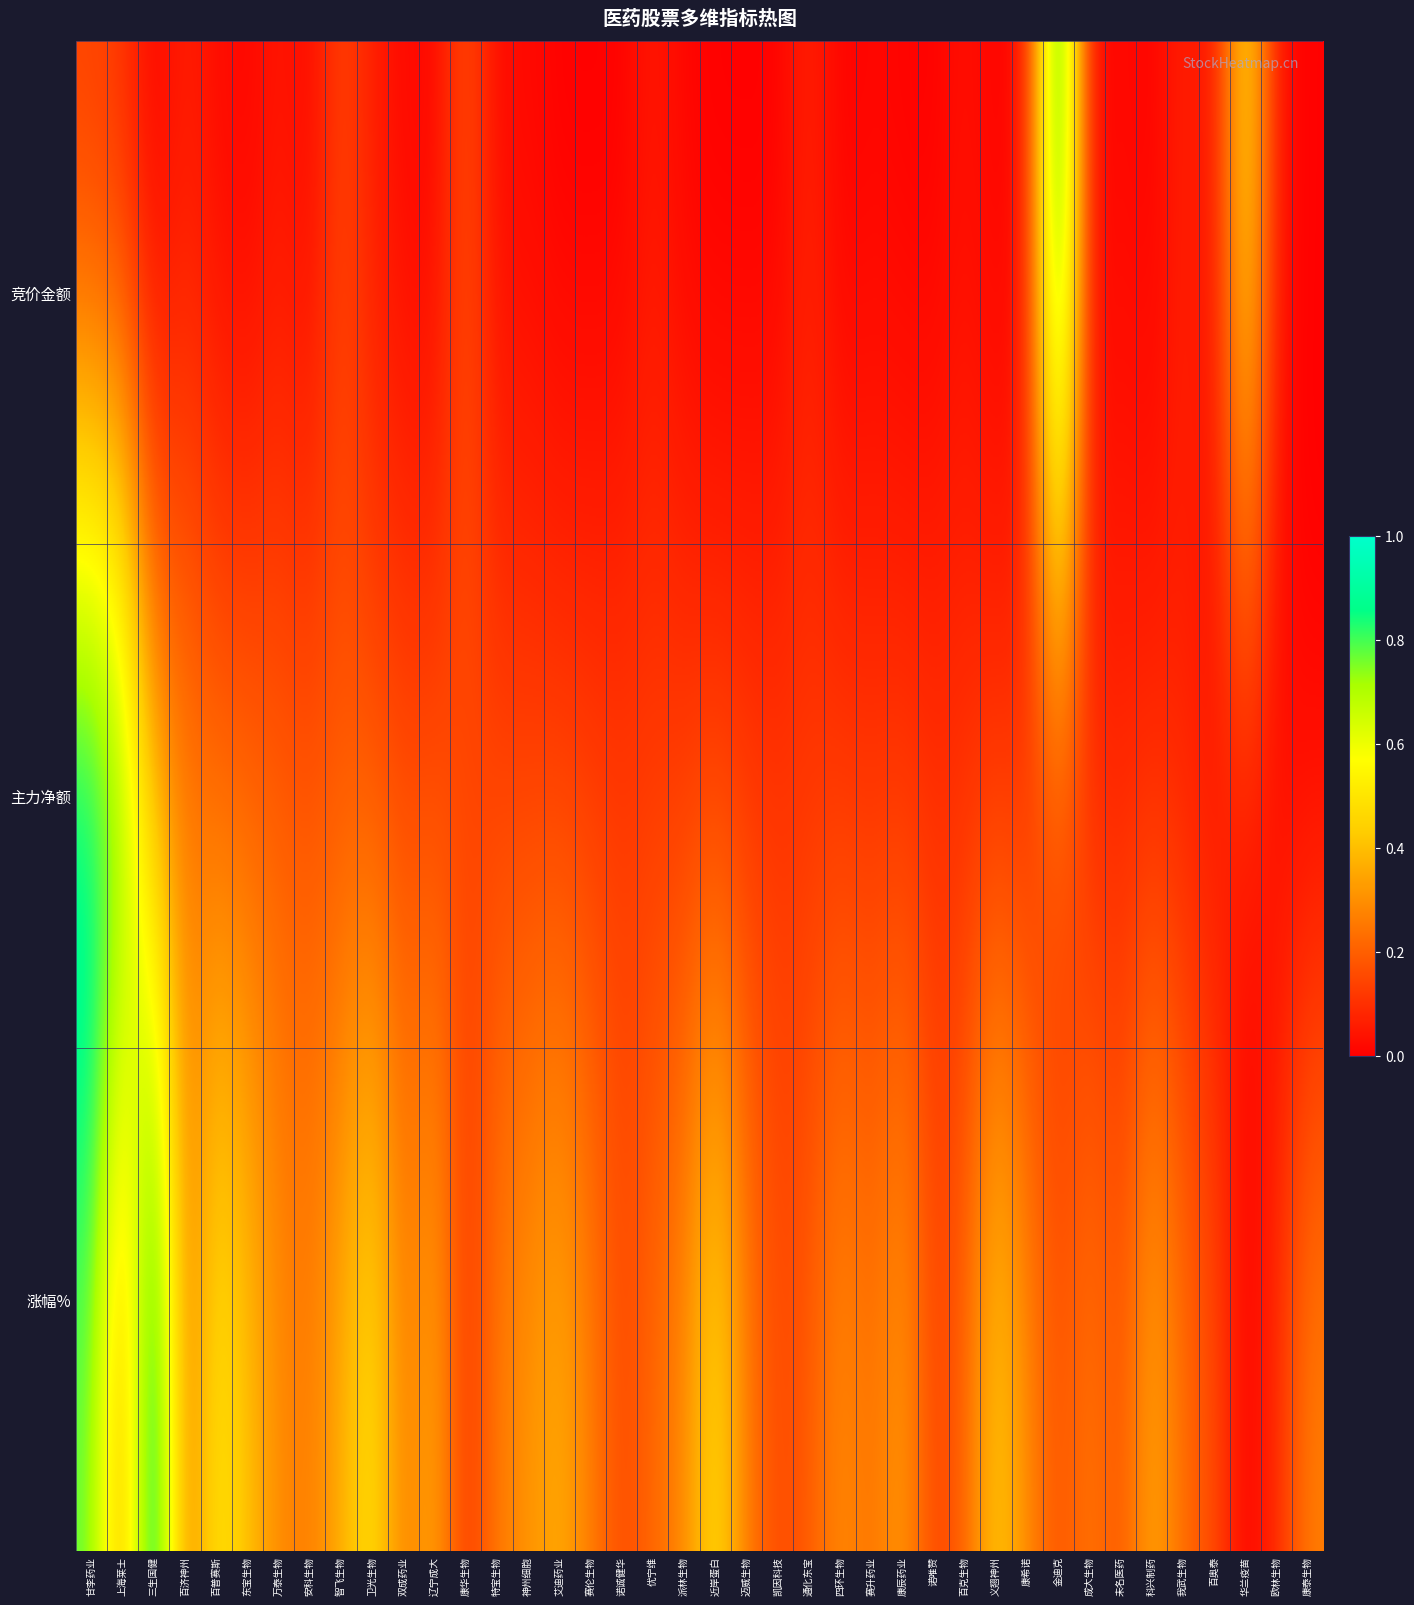

Rank the series at 卫光生物 from lowest to highest value.

竞价金额, 主力净额, 涨幅%